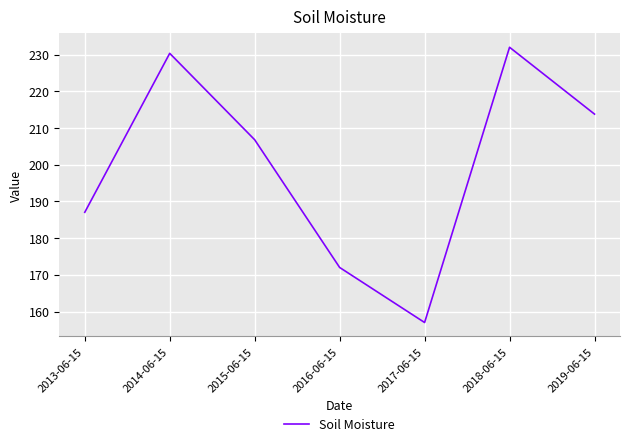

How many lines are shown in the chart?

1